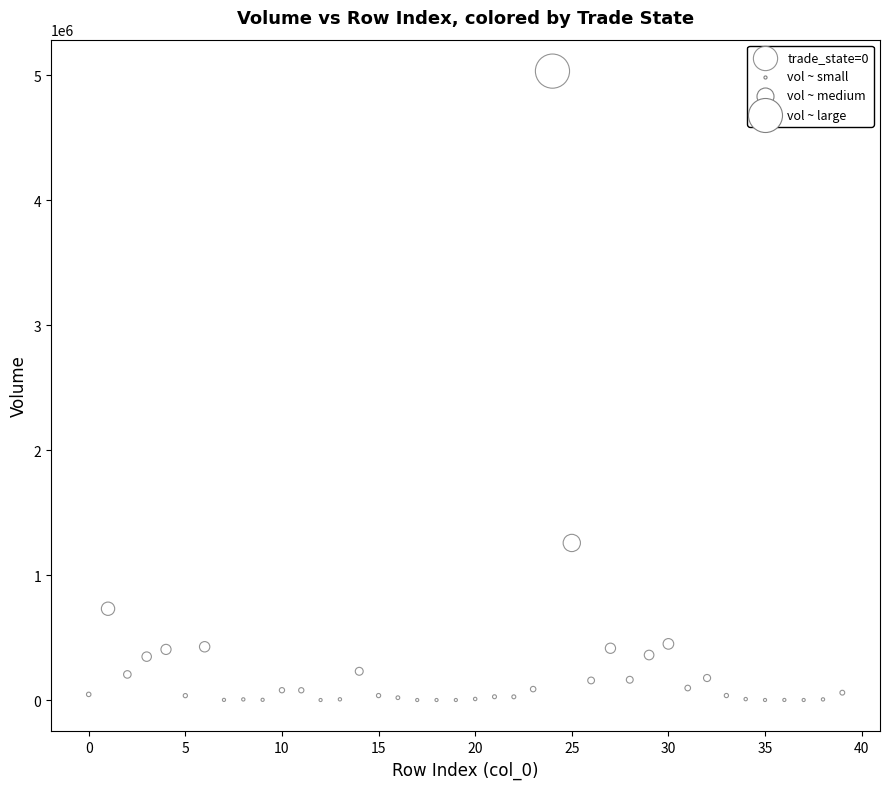

What Y value in the scatter plot is closest to 2515643?

1256457.2